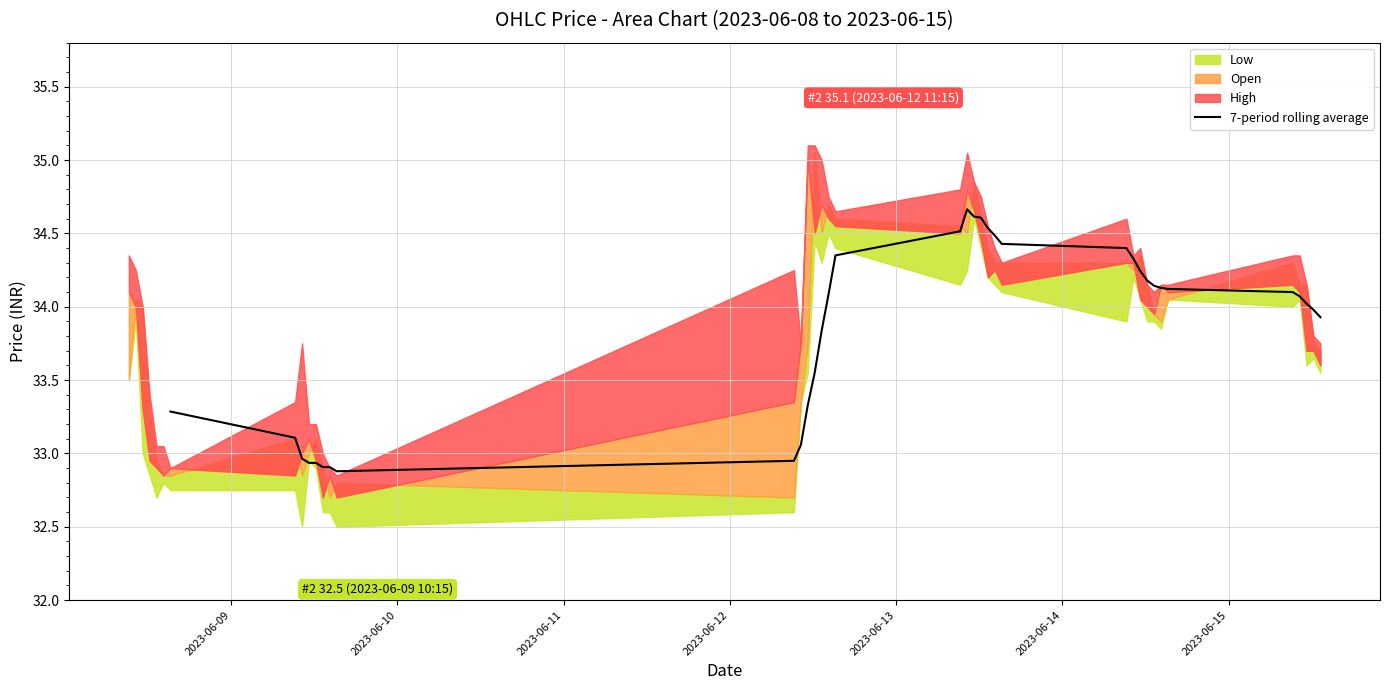

How many values are above zero?

34